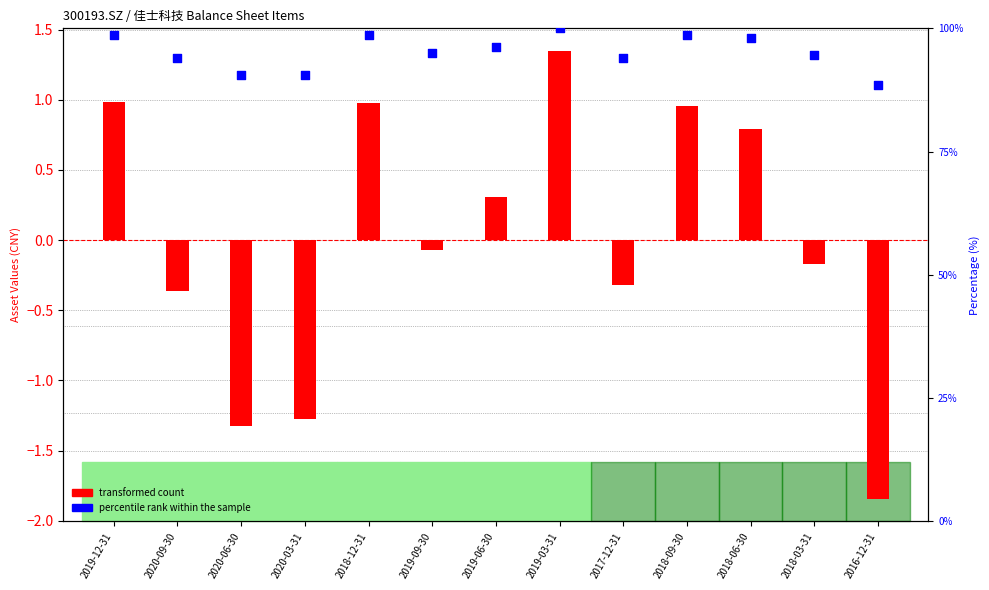

At how many categories does at least one series exceed 68?

13